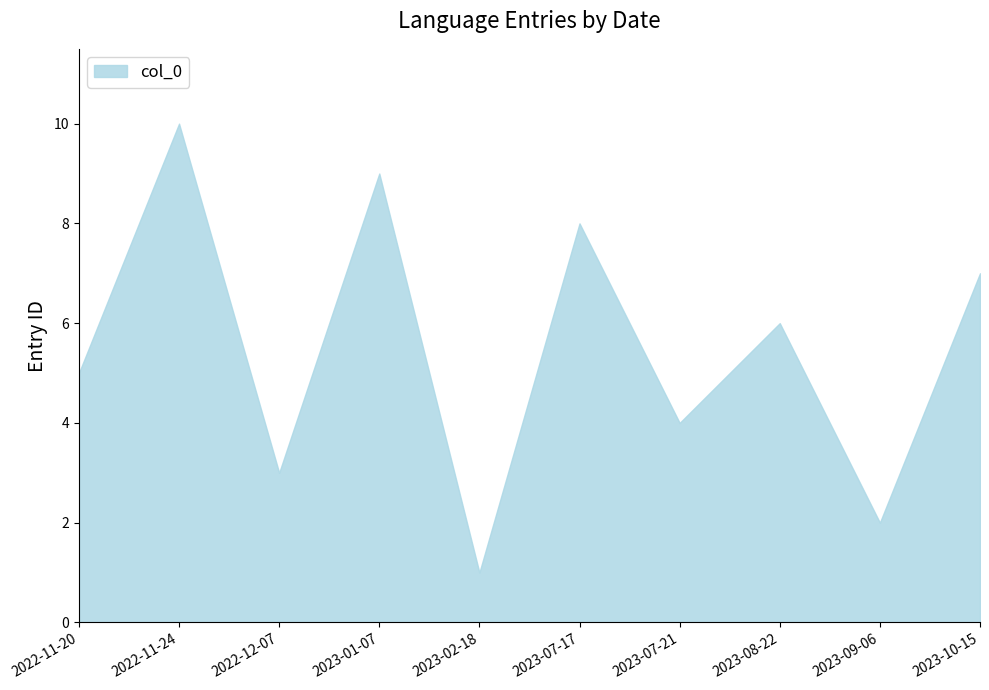

How many lines are shown in the chart?

1